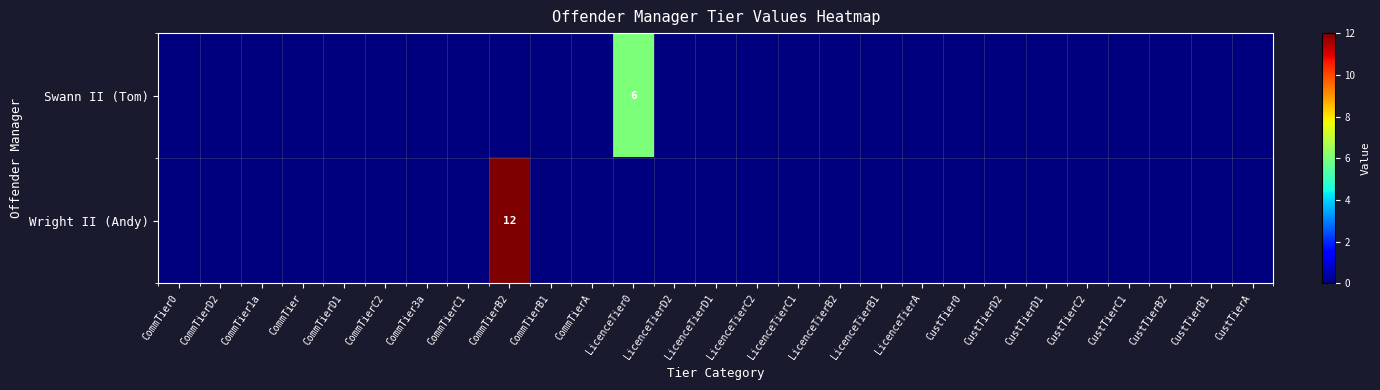

List the series in order of their peak value, lowest first.

Swann II (Tom), Wright II (Andy)